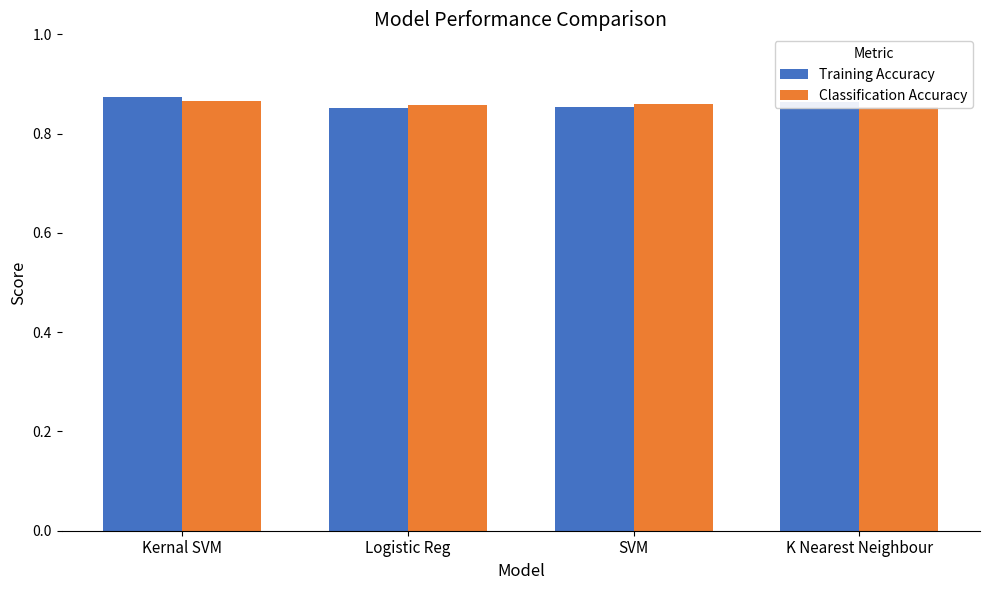

Which series changed the most between Kernal SVM and K Nearest Neighbour?

Classification Accuracy